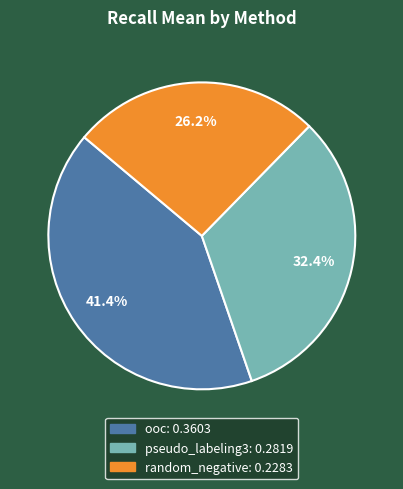

Is it true that random_negative is 26% of the pie?

True